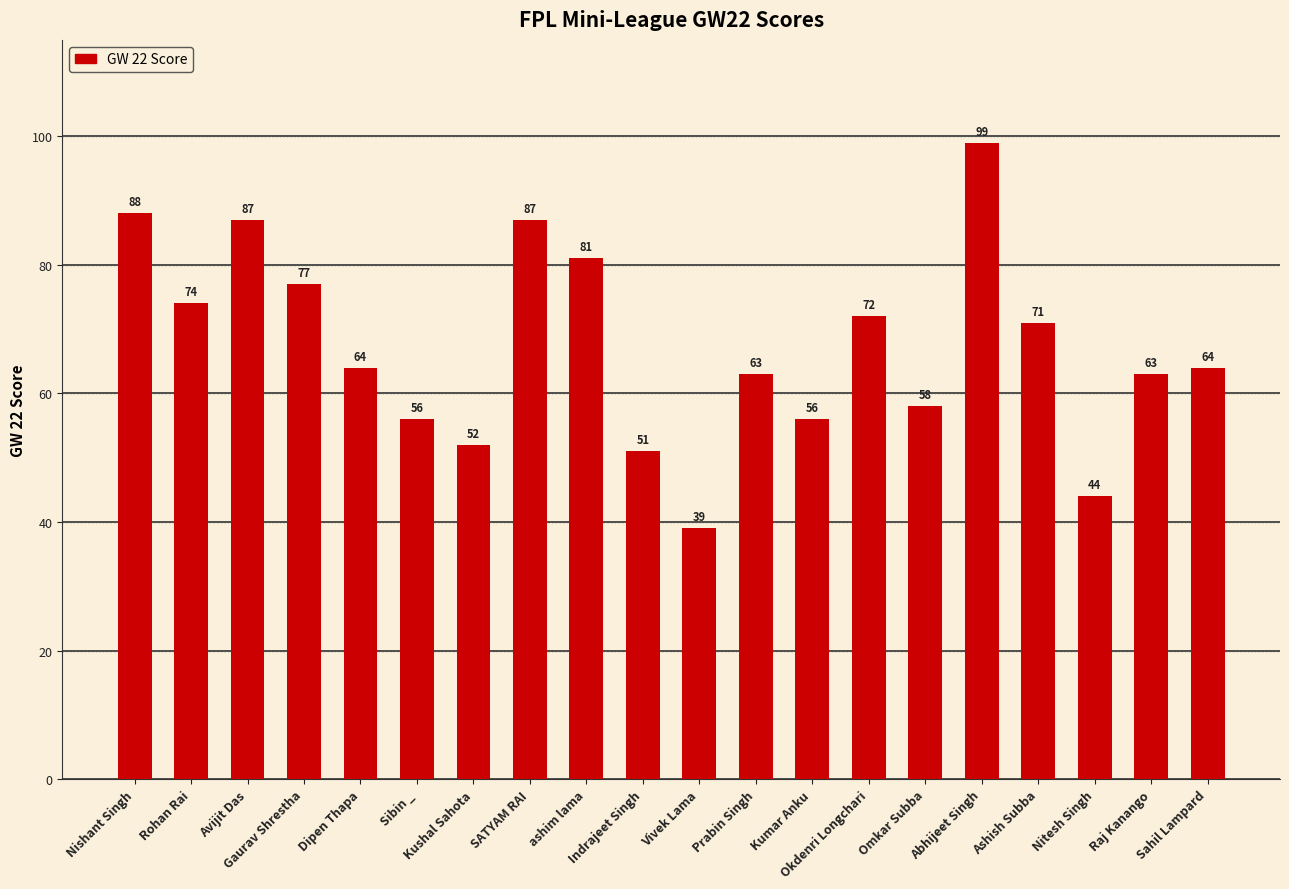

How many distinct data groups are displayed?

1